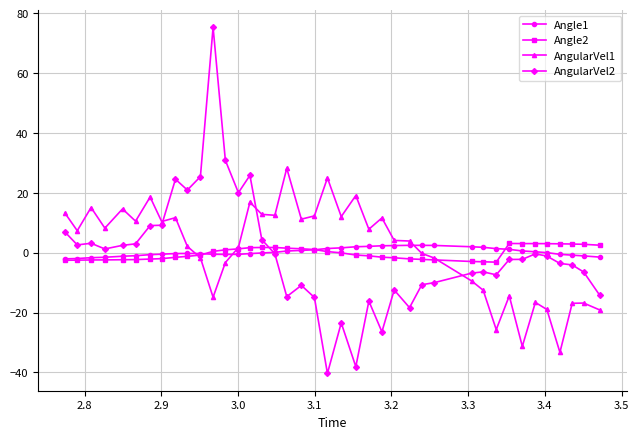

What is the highest value of the AngularVel2 series?

75.3